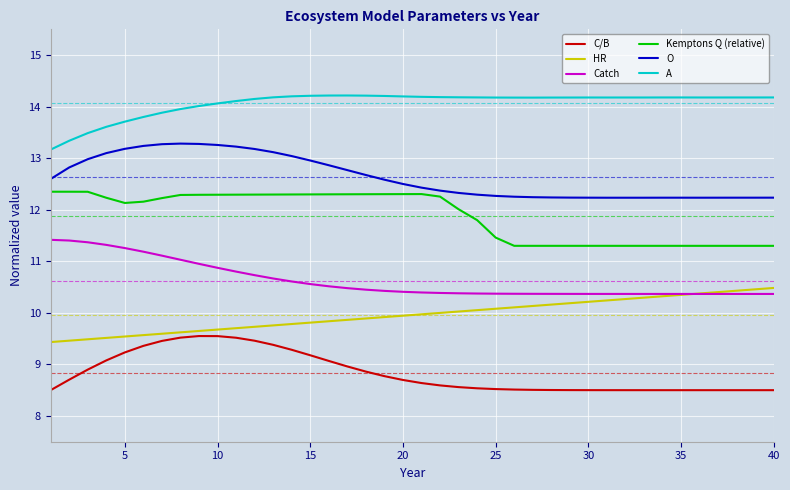

Which series has the largest total across all categories?

A